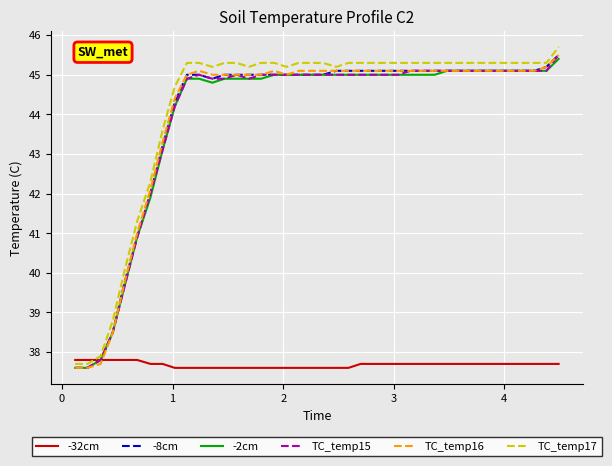

Which series has the widest spread of values?

TC_temp17